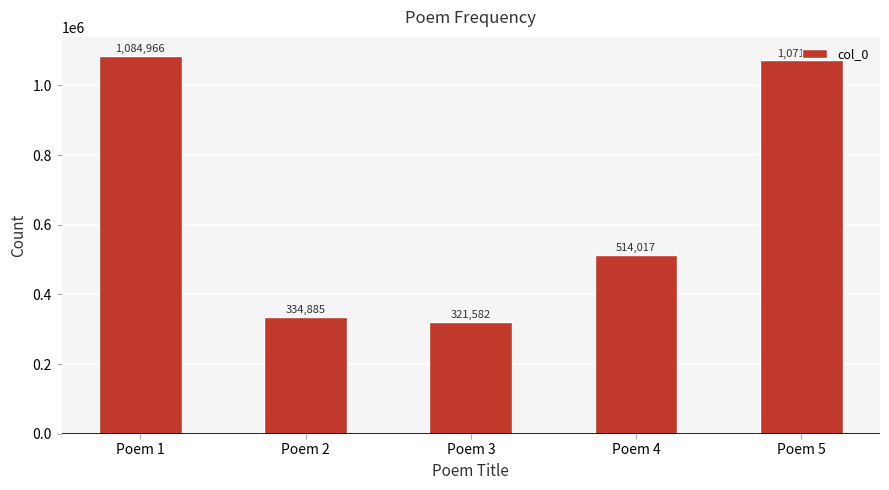

List the labels in order of value, largest first.

Poem 1, Poem 5, Poem 4, Poem 2, Poem 3